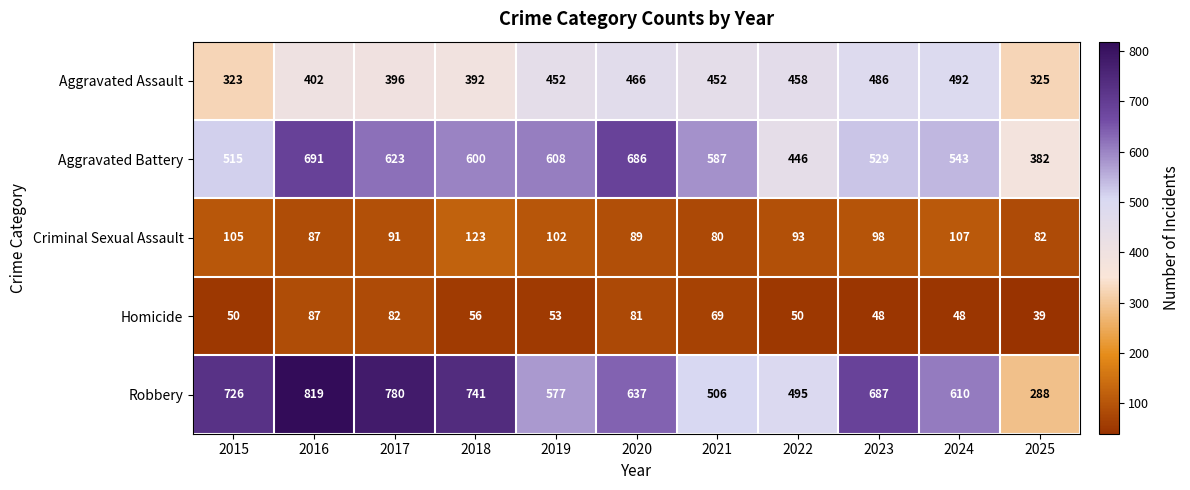

What is the difference between the highest and lowest values at 2017?

698